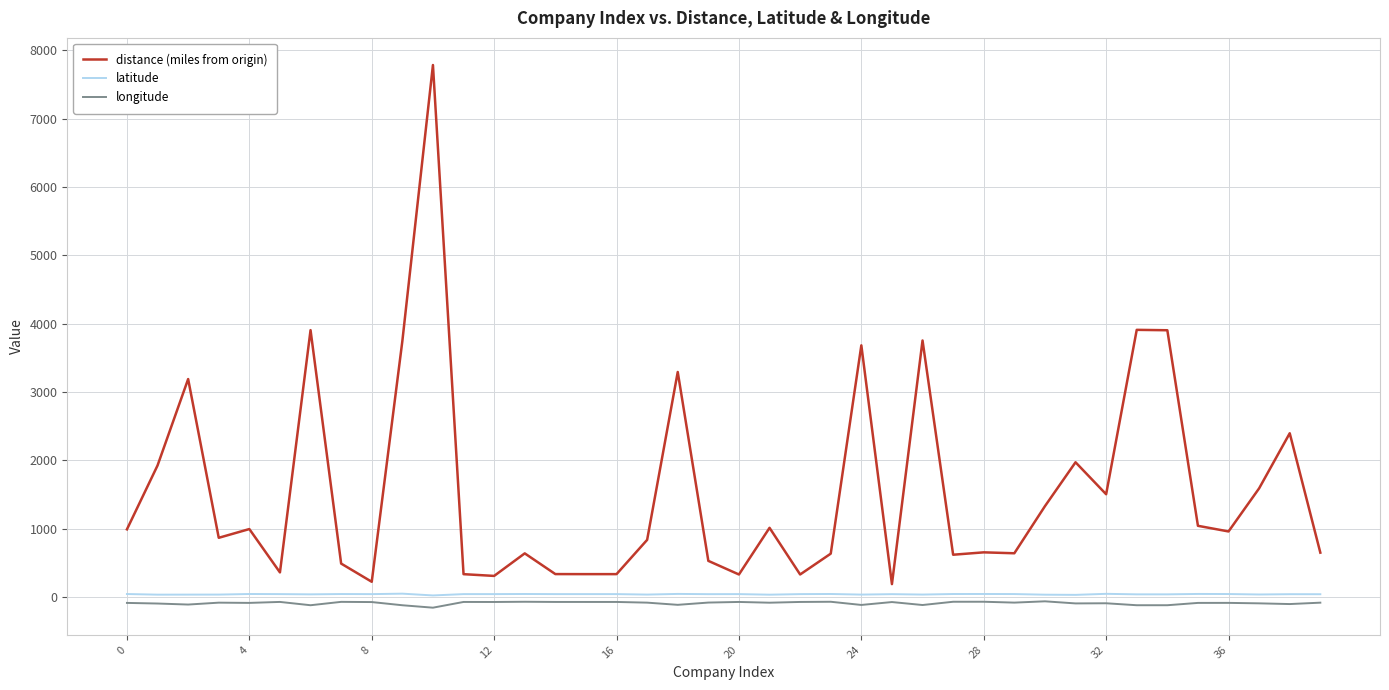

What is the maximum value shown in the chart?

7785.9